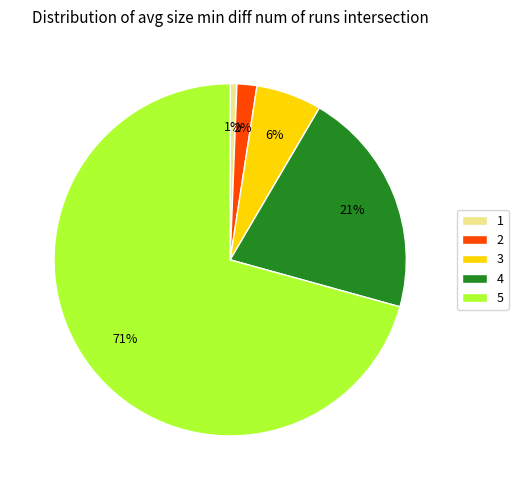

Is it true that 4 is 32% of the pie?

False